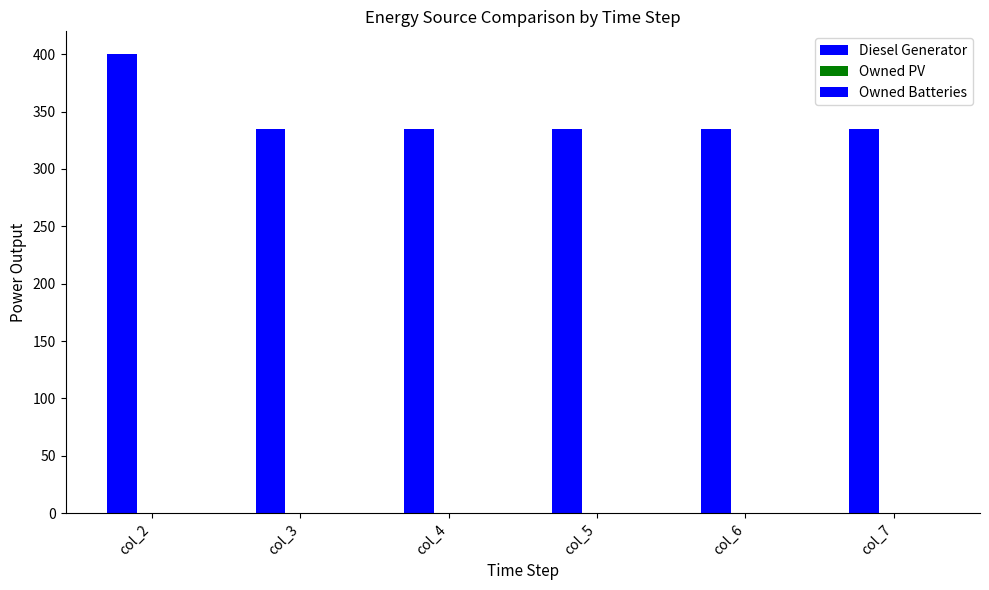

How many bars are there in total?

6